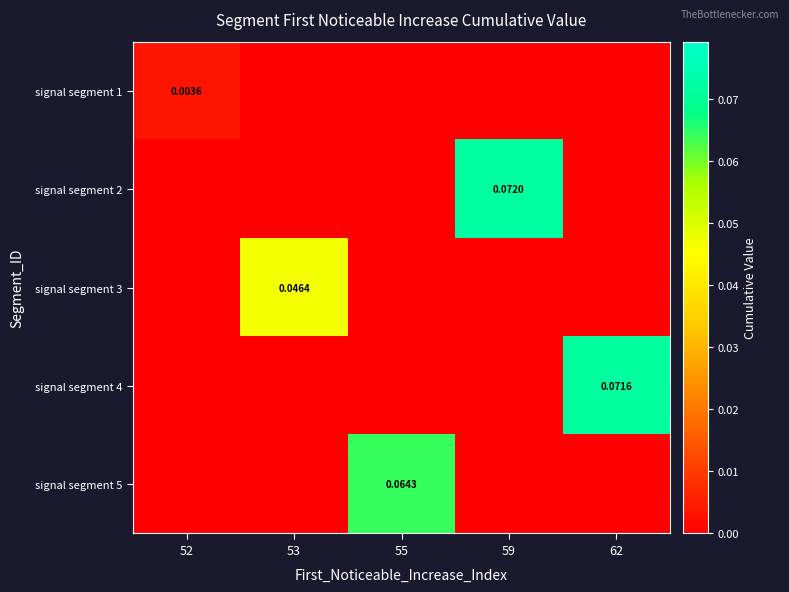

The signal segment 4 series shows -0.0 at 53. True or false?

False